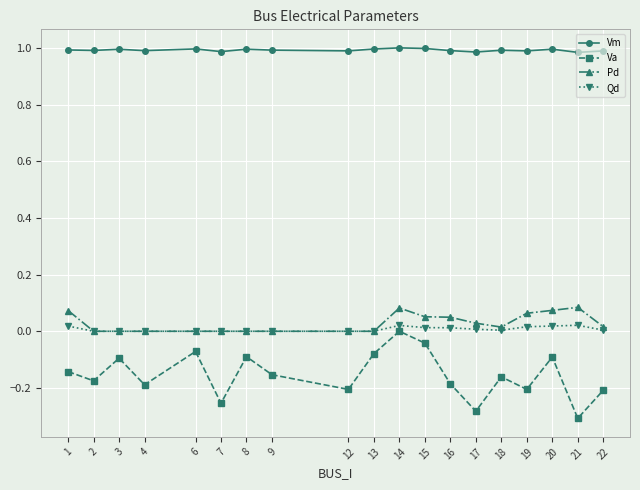

True or false: Vm and Va cross at least once.

False